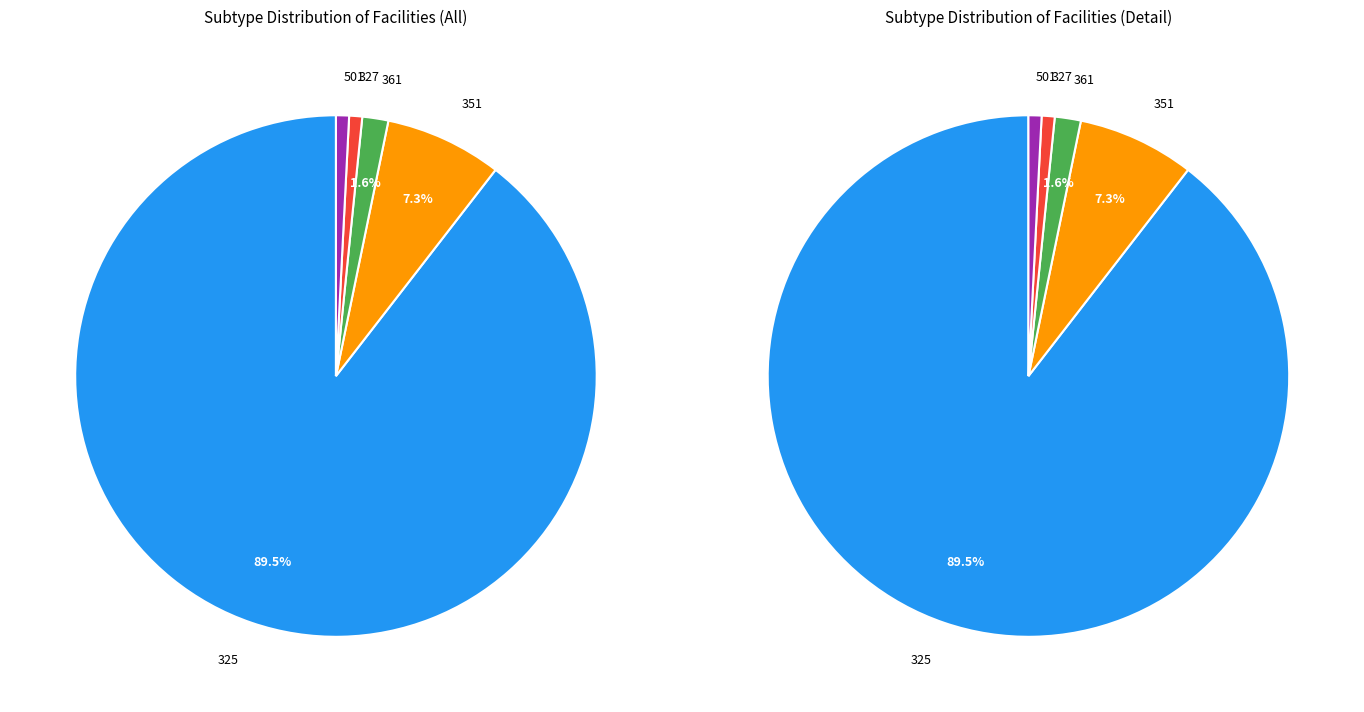

To the nearest percent, what is the combined percentage of 501 and 351?

8%